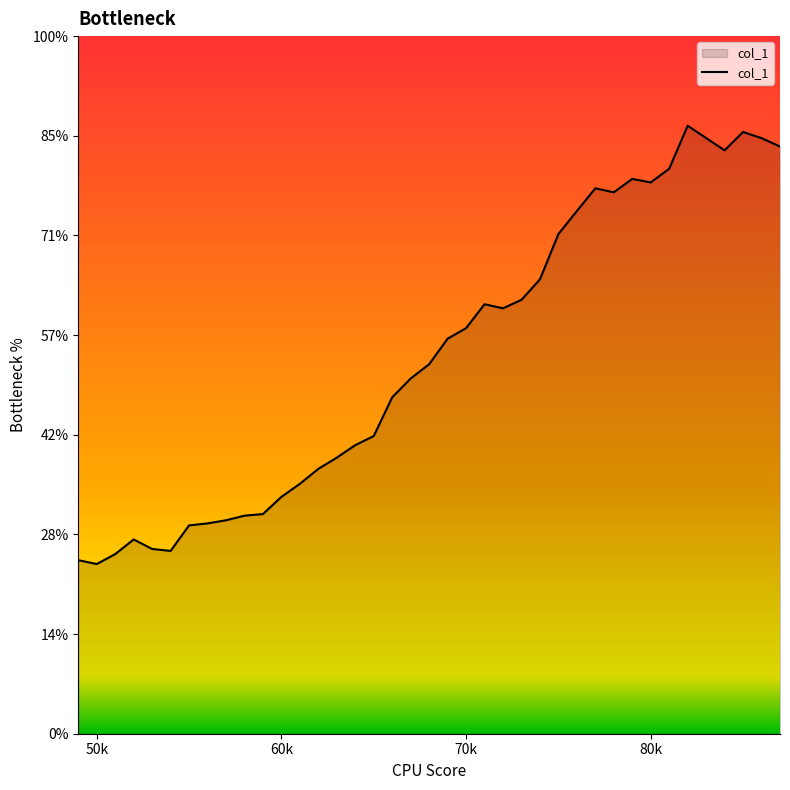

Does the chart have visible grid lines?

No